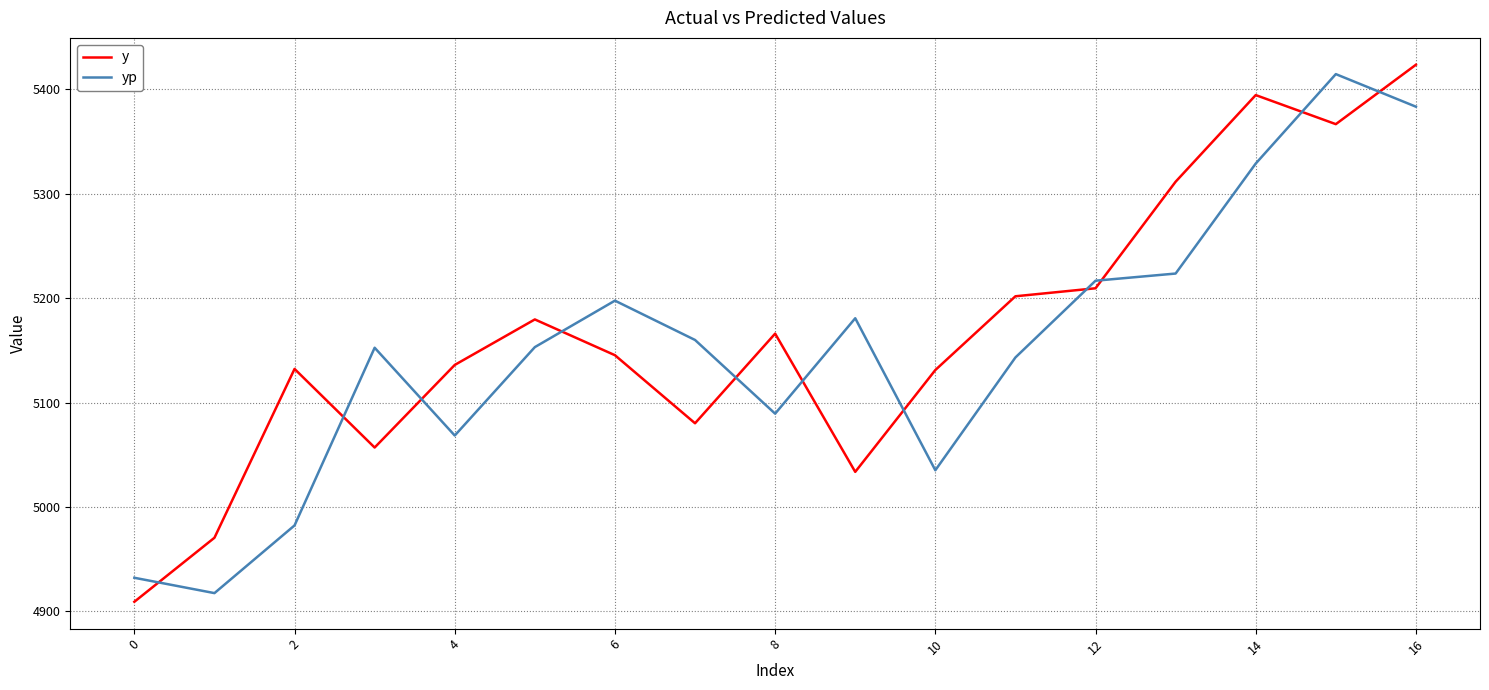

Which series ends up on top after the final intersection of y and yp?

y